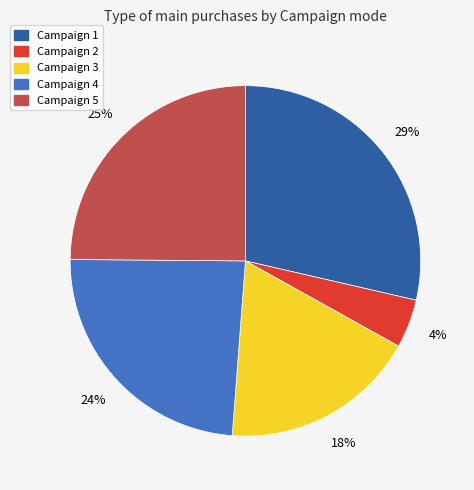

Do Campaign 4 and Campaign 1 together represent more than half of the pie?

Yes